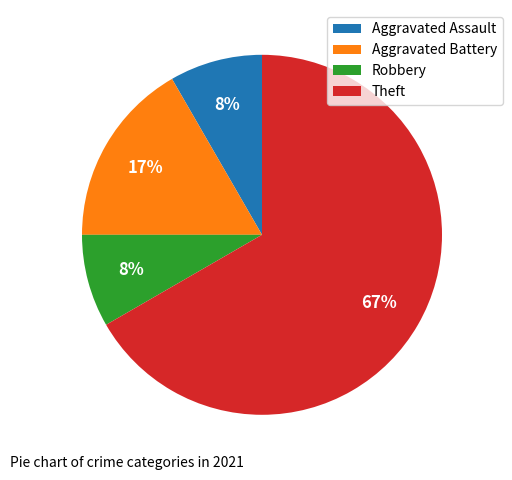

Is there a majority slice in this chart?

Yes